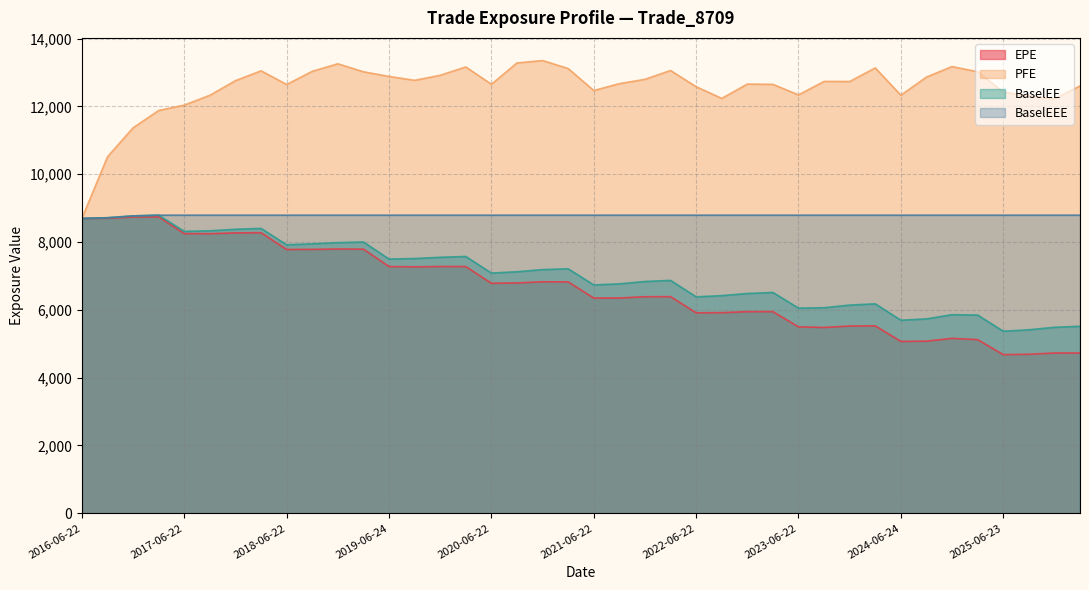

Read the BaselEE value at 2024-03-22.

6177.7